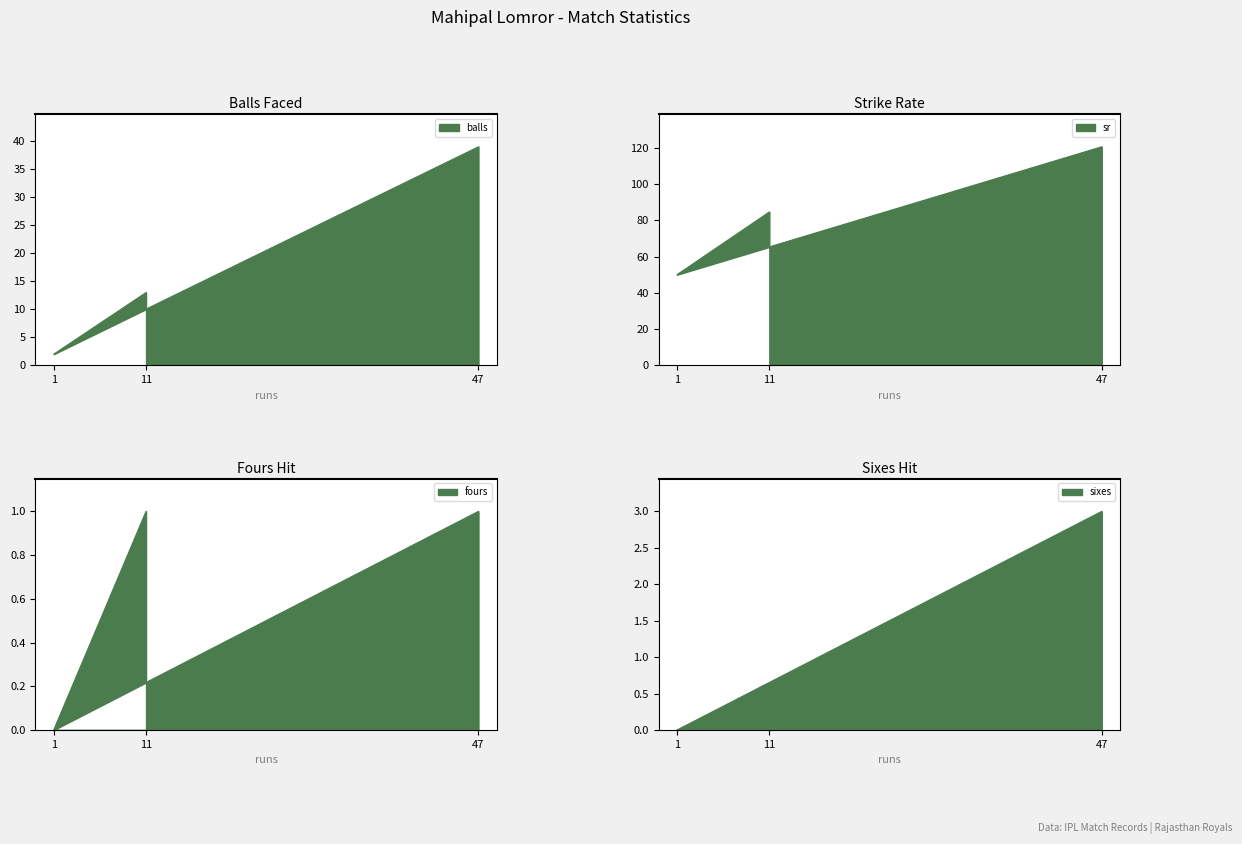

Which has a higher value, 11 or 47?

47